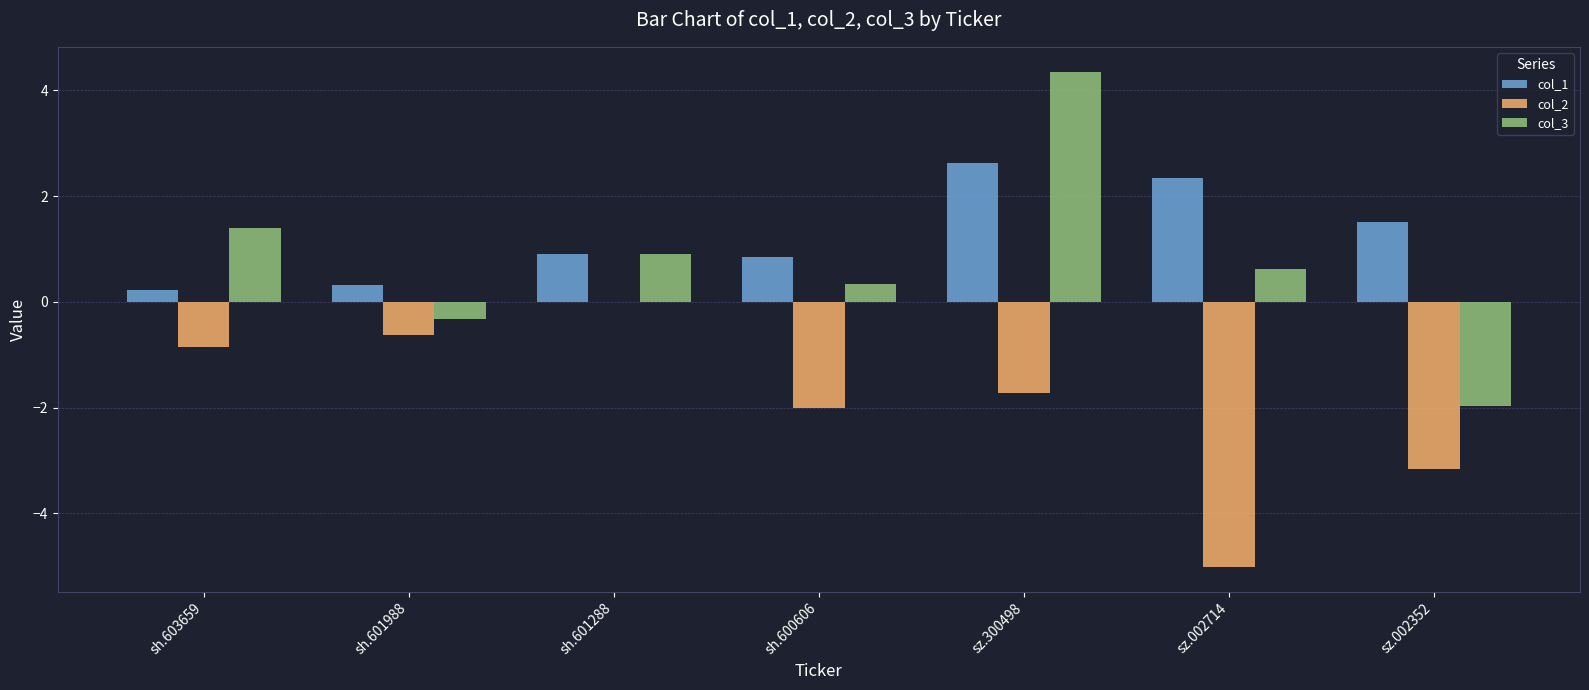

How many values in col_3 are above zero?

5